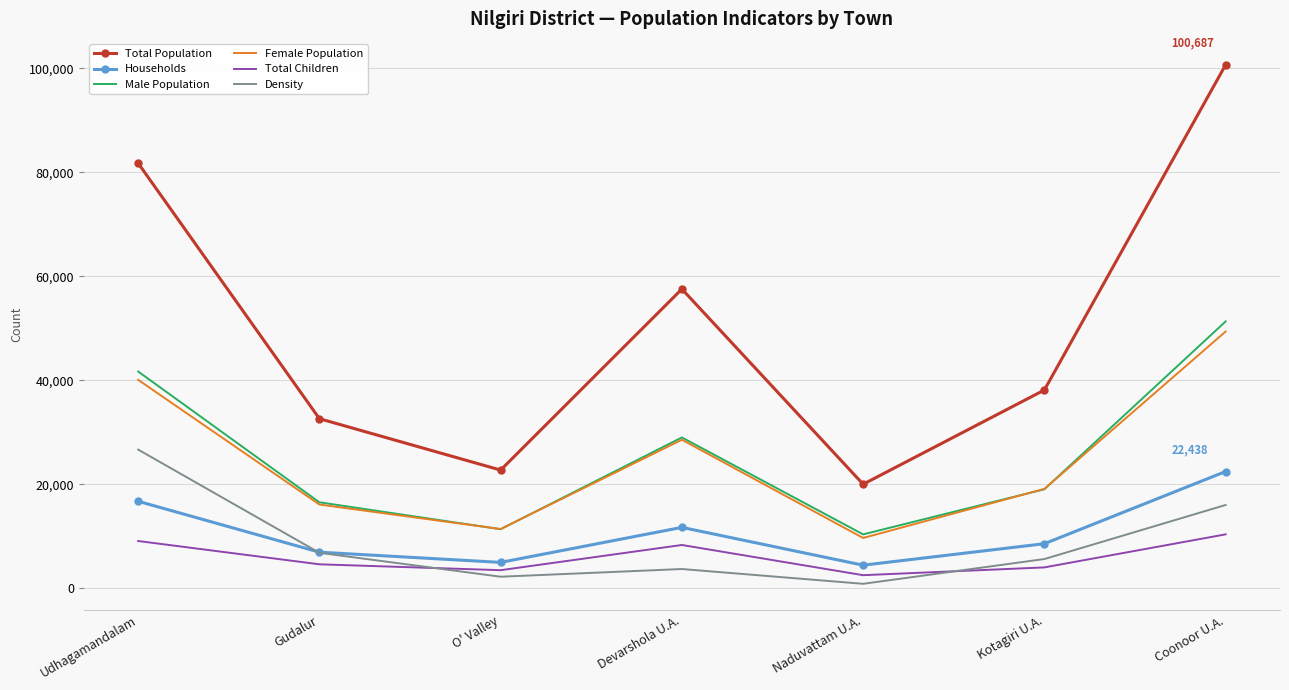

Which series has the widest spread of values?

Total Population